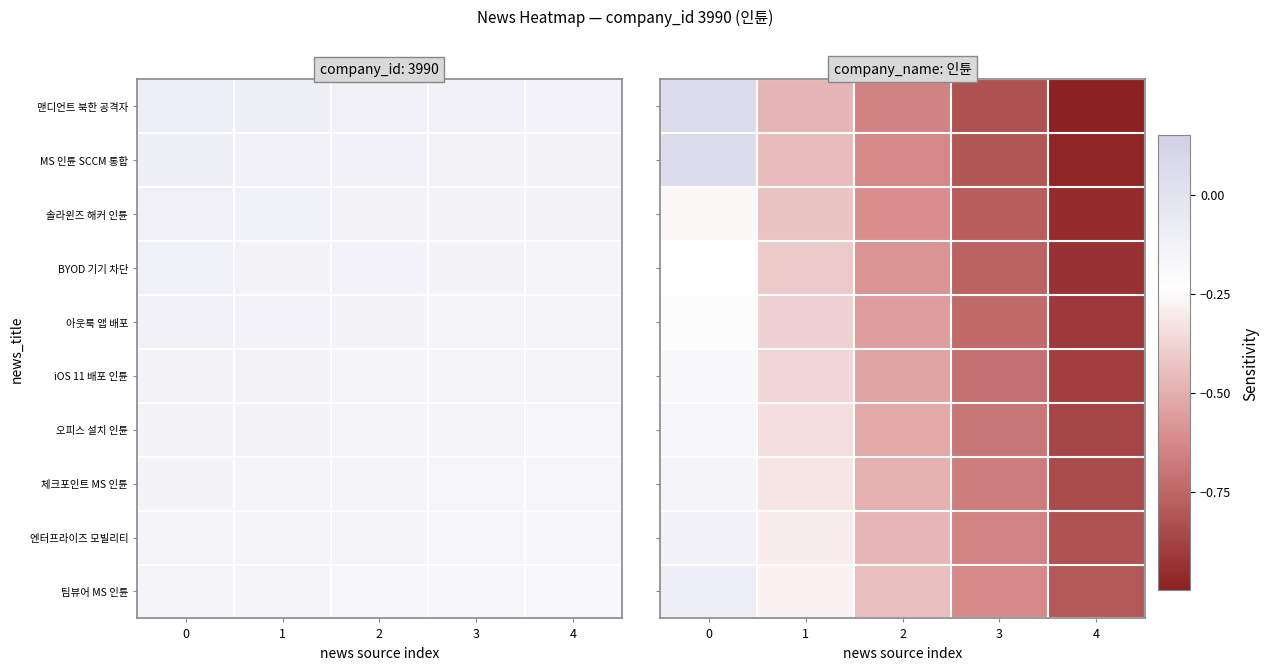

The value of 팀뷰어 MS 인튠 at 1 is -0.3. True or false?

True